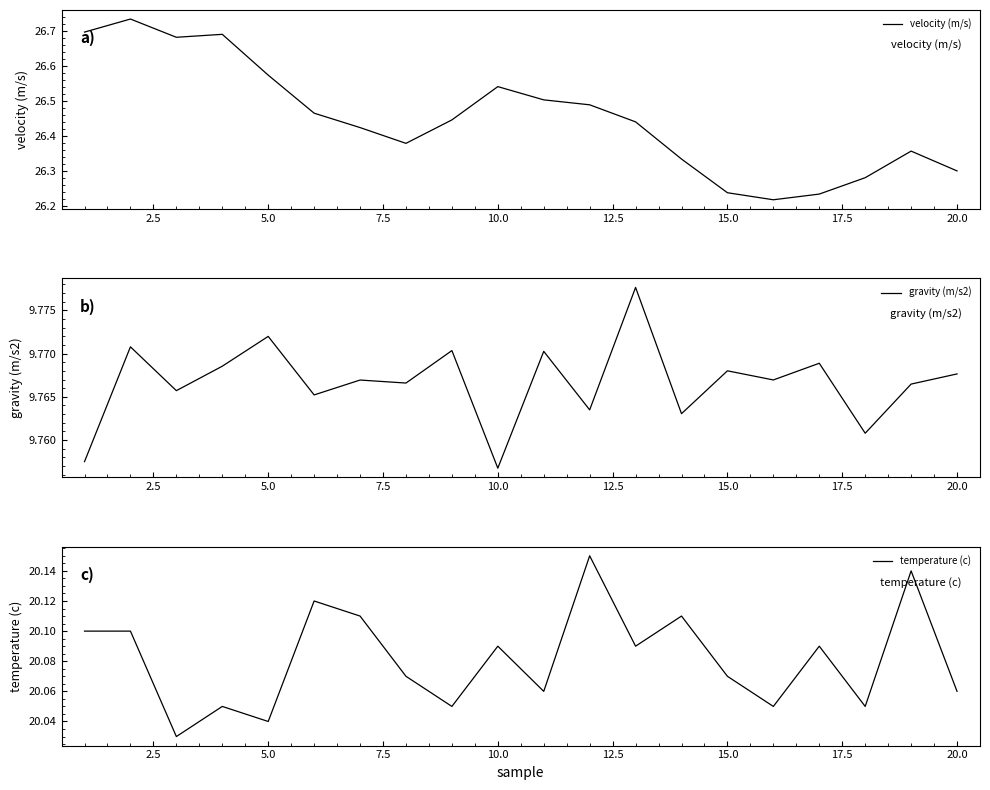

At which label does gravity (m/s2) reach its minimum?

10.0